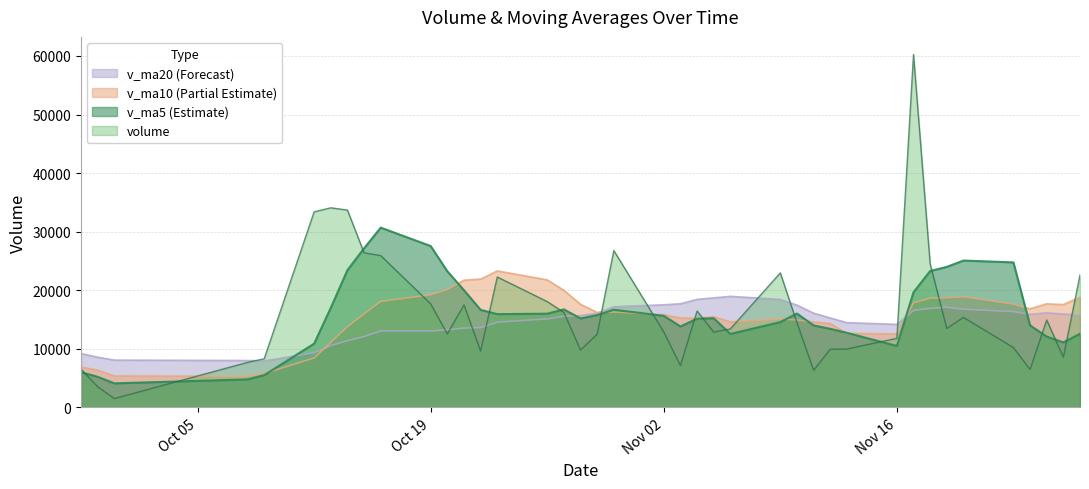

What is the approximate value of v_ma5 at 2015-10-19?

27545.9